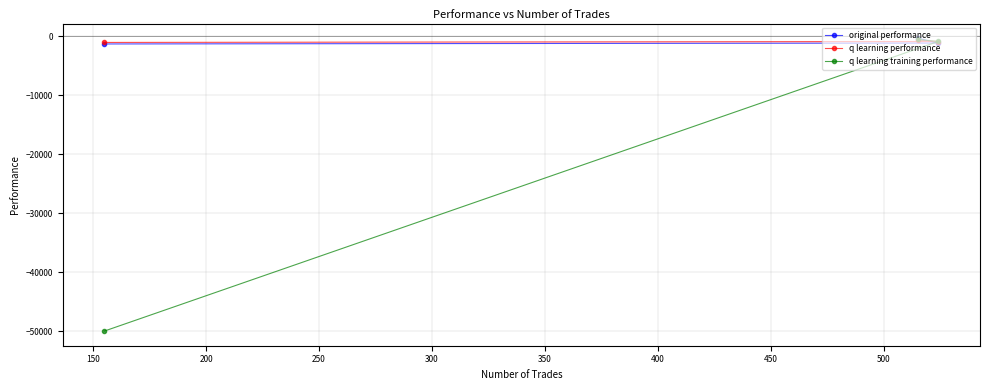

What is the lowest value of the q learning training performance series?

-50000.0